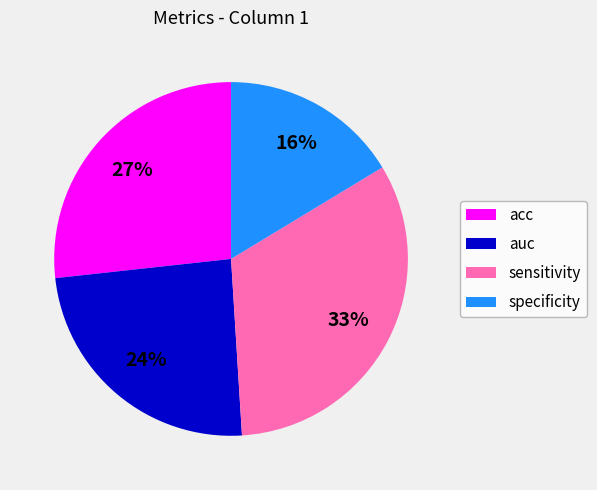

Does specificity represent more than half of the total?

No